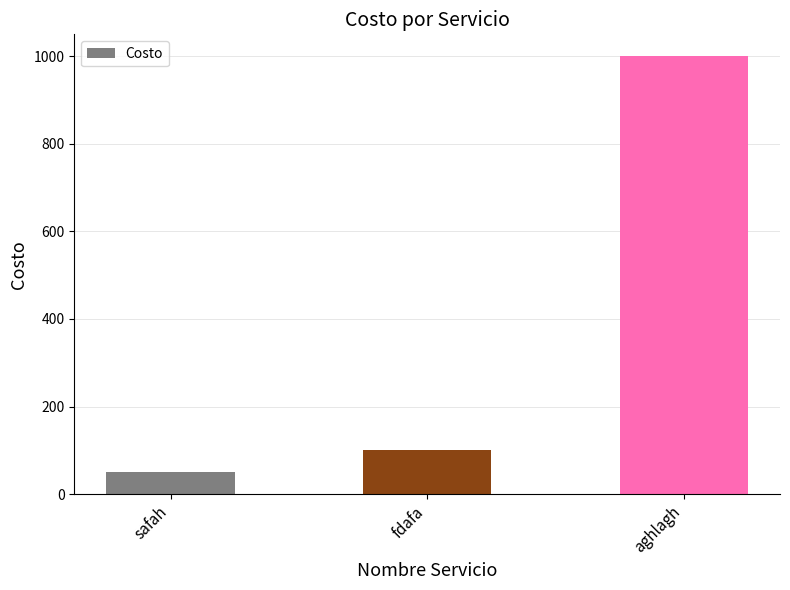

Reading left to right, list all the values displayed in this chart.

safah=50	fdafa=100	aghlagh=1000